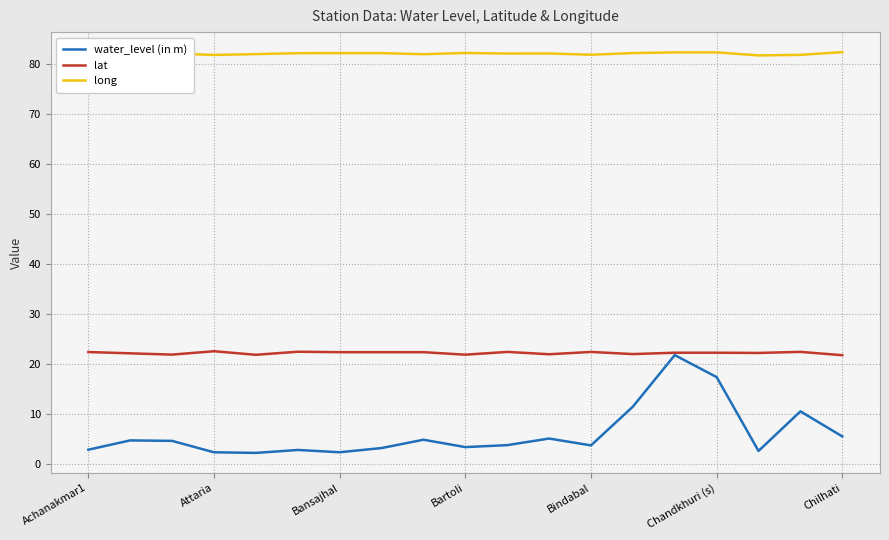

What position from the left is Bartoli?

10